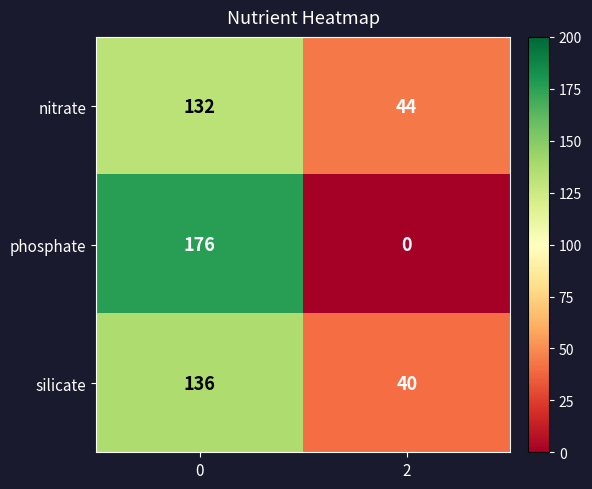

Is it true that phosphate equals 120 at 0?

False